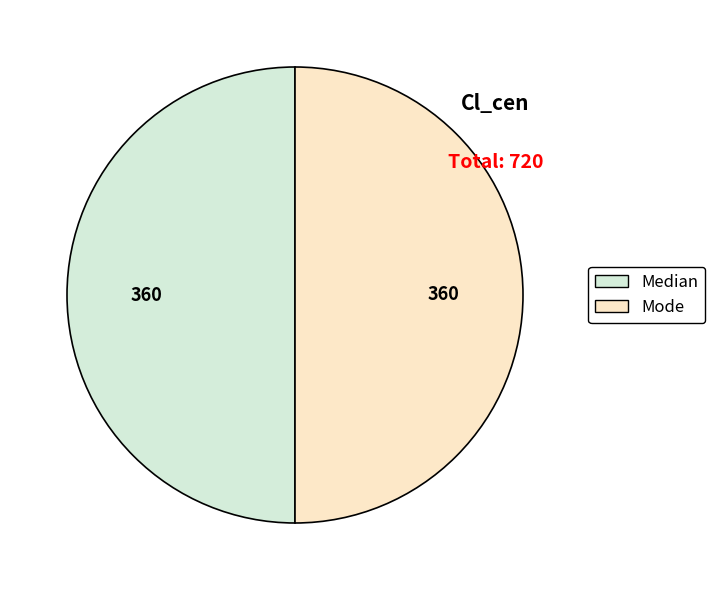

Which category has the biggest portion of the pie?

Median